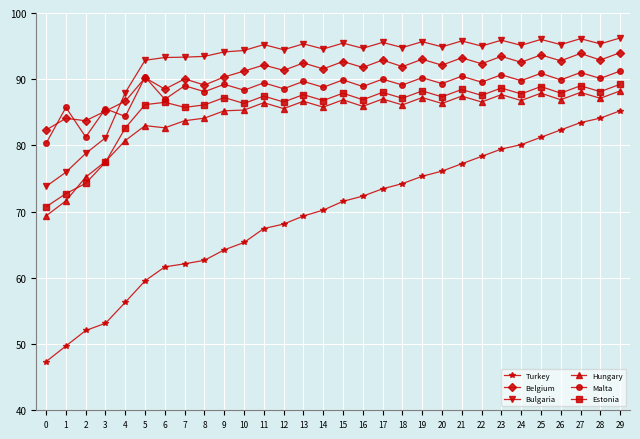

Which series has the largest total across all categories?

Bulgaria